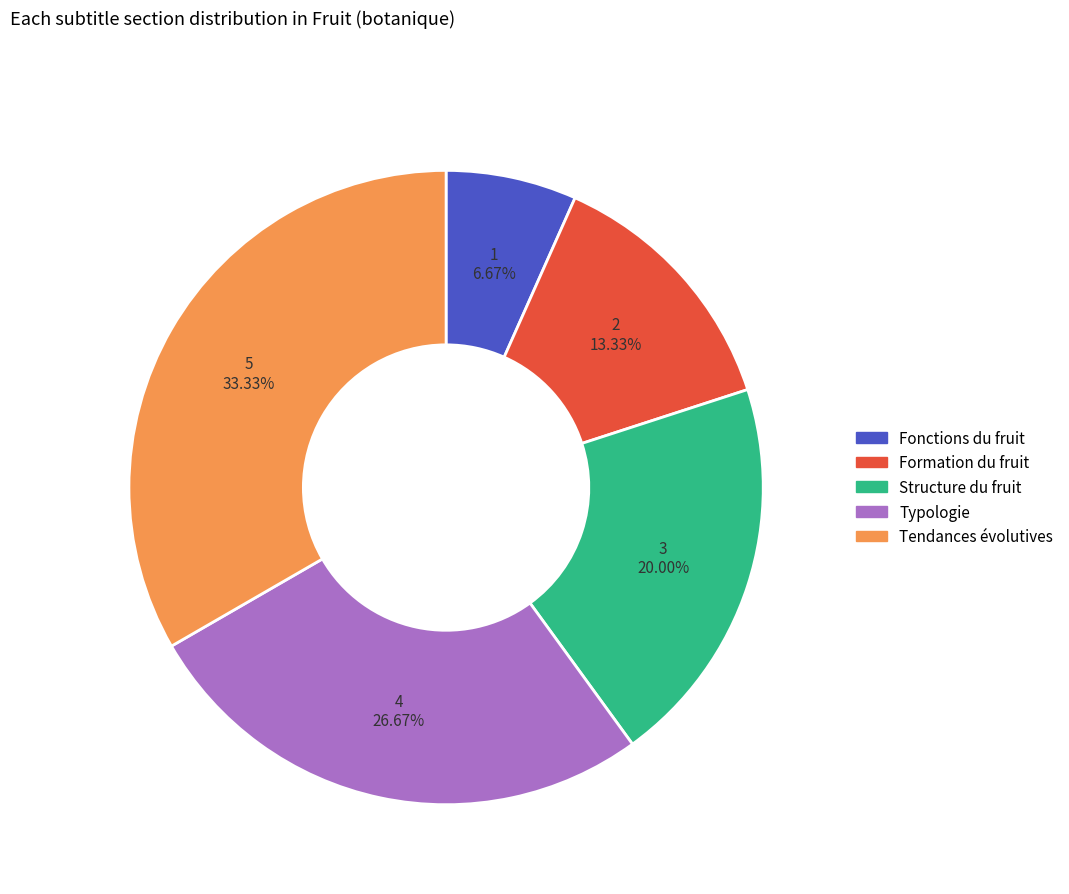

What is the ratio of the value at Typologie to the value at Tendances évolutives?

0.8